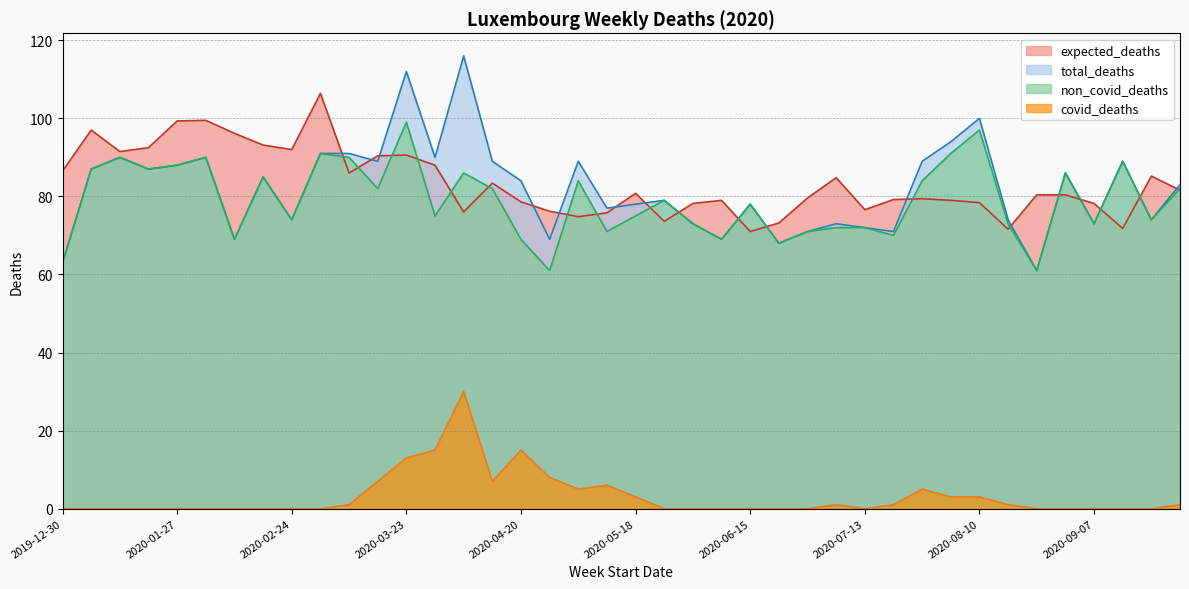

In non_covid_deaths, how many points are higher than both neighbors (excluding endpoints)?

12